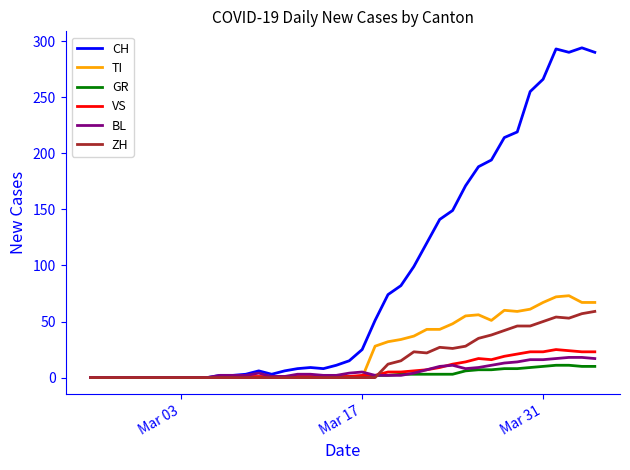

Is this an area chart (filled region under the line)?

No